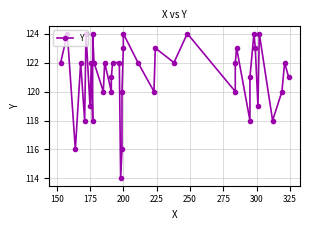

Reading left to right, list all the values displayed in this chart.

122	124	116	122	118	124	119	122	118	124	122	120	122	120	121	122	122	114	116	120	123	124	122	120	123	122	124	120	122	123	118	121	124	123	119	124	118	120	122	121